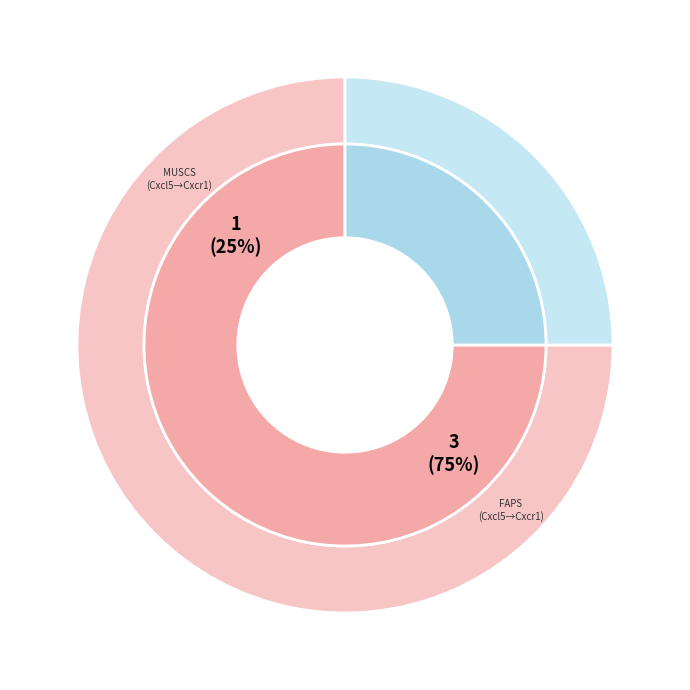

Is FAPs the majority of the pie?

Yes